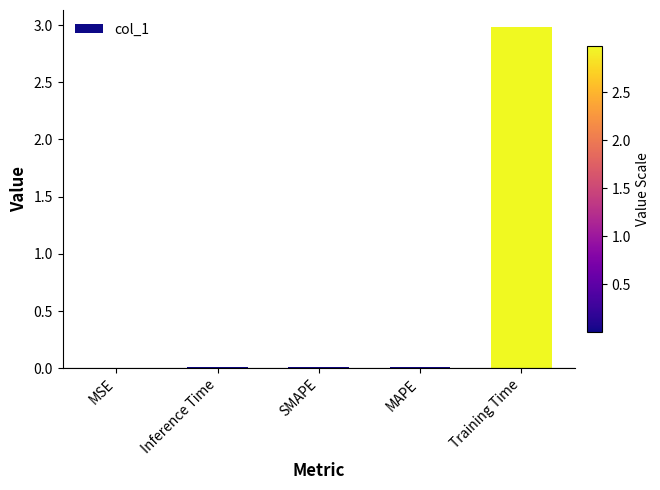

What is the sum of all values?

3.0